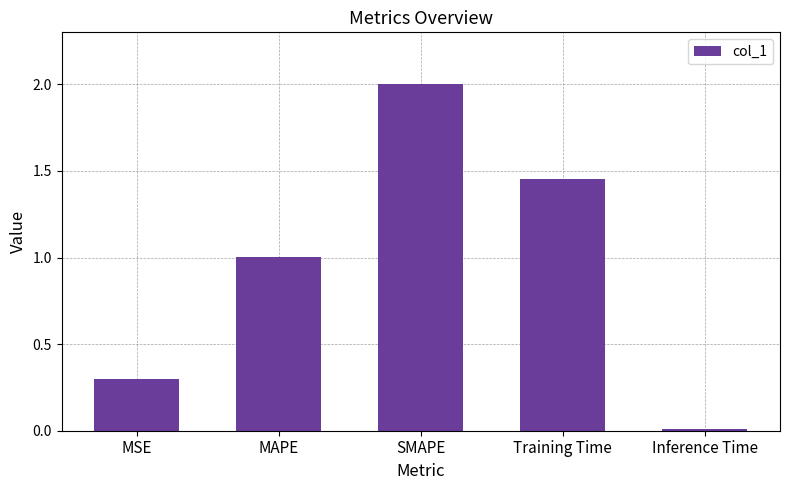

What is the difference between the second highest and minimum values?

1.4